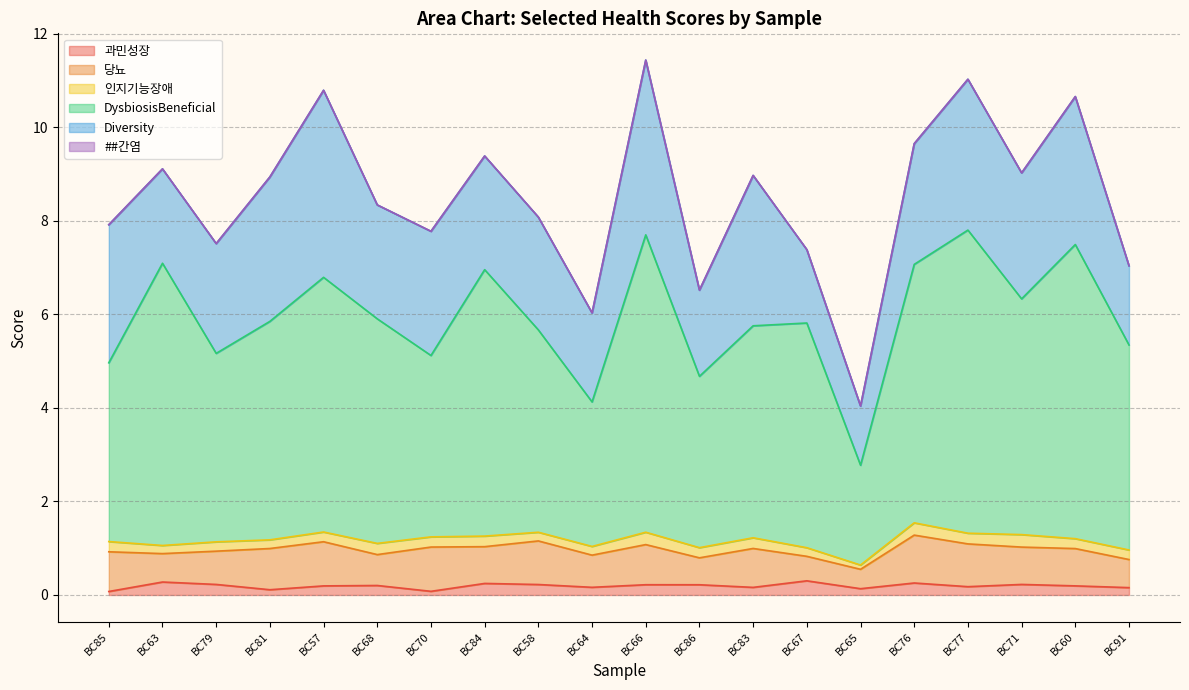

Read the DysbiosisBeneficial value at BC79.

4.0